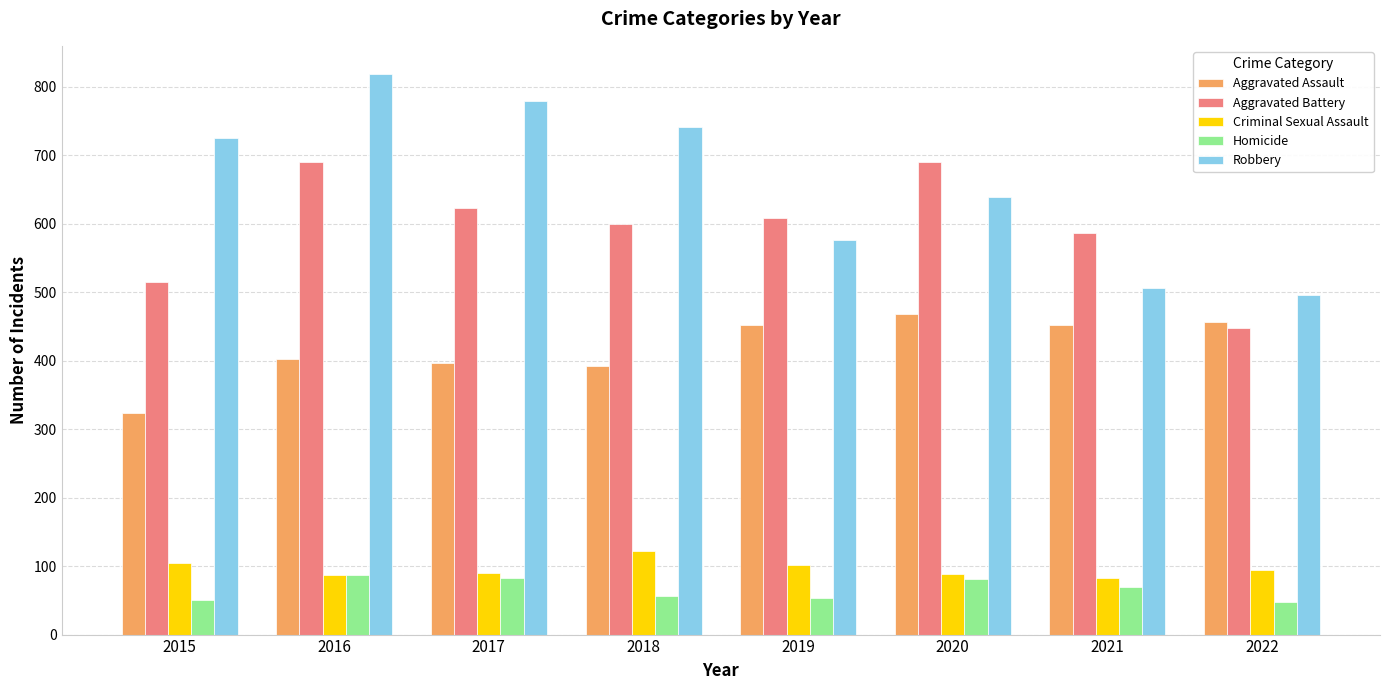

The Aggravated Battery series shows 861 at 2019. True or false?

False